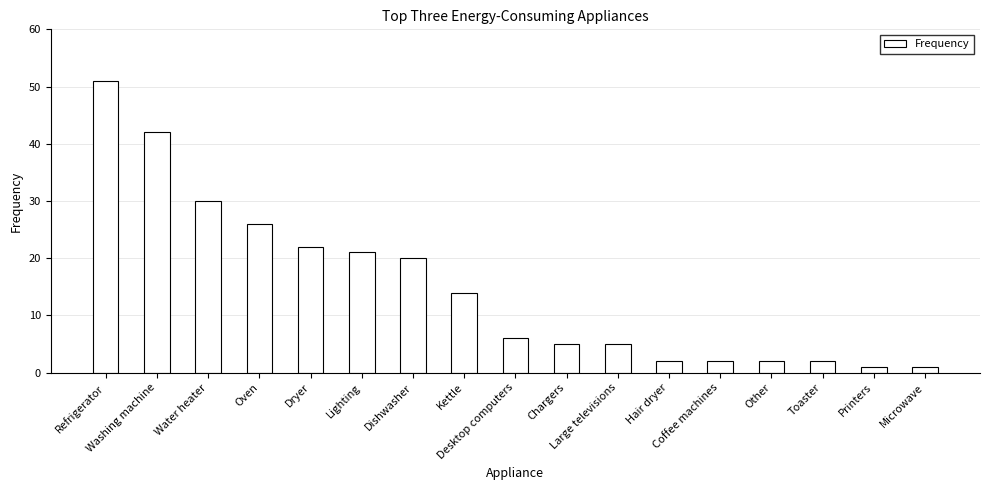

What is the greatest value displayed?

51